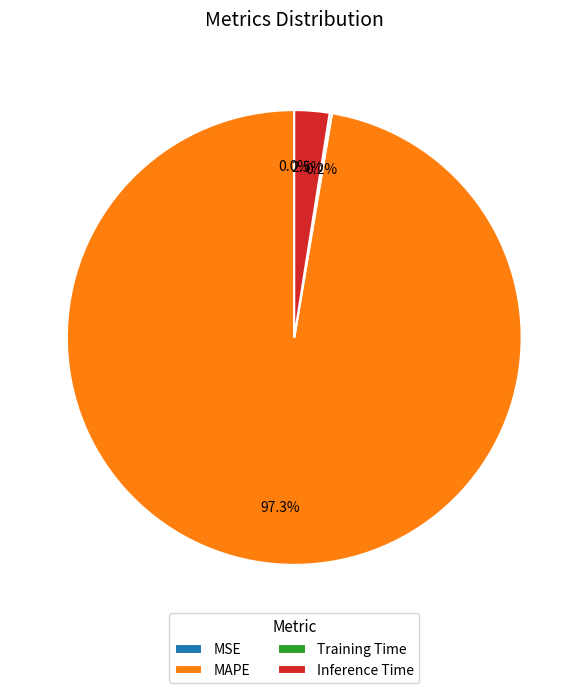

To the nearest percent, what percentage of the pie is MAPE?

97%